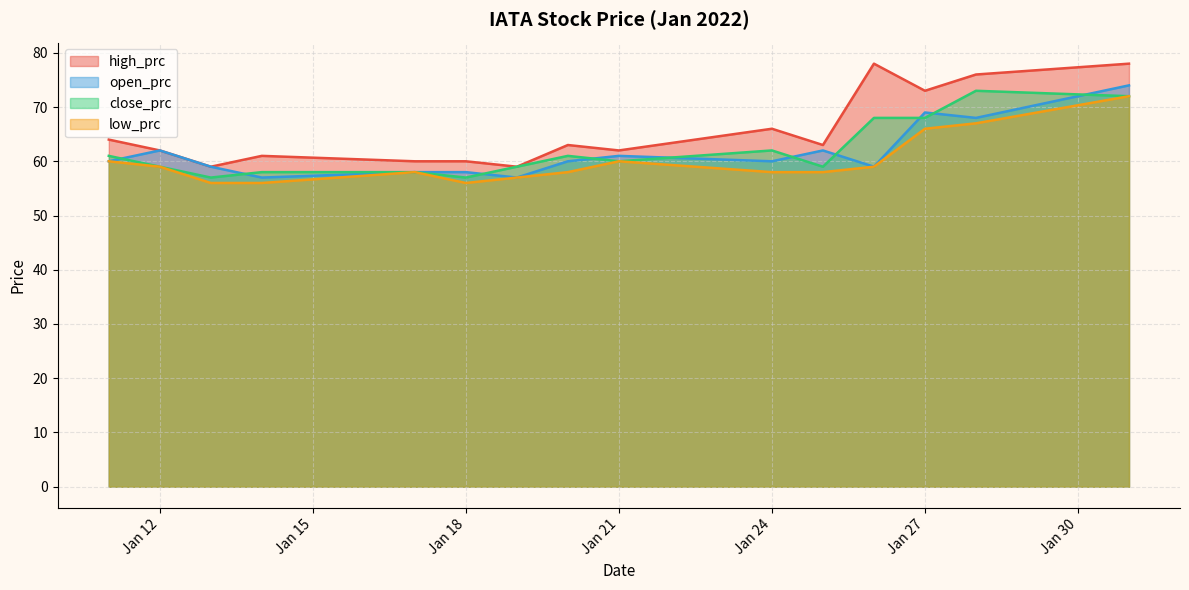

Which category has the highest value in the open_prc series?

2022-01-31